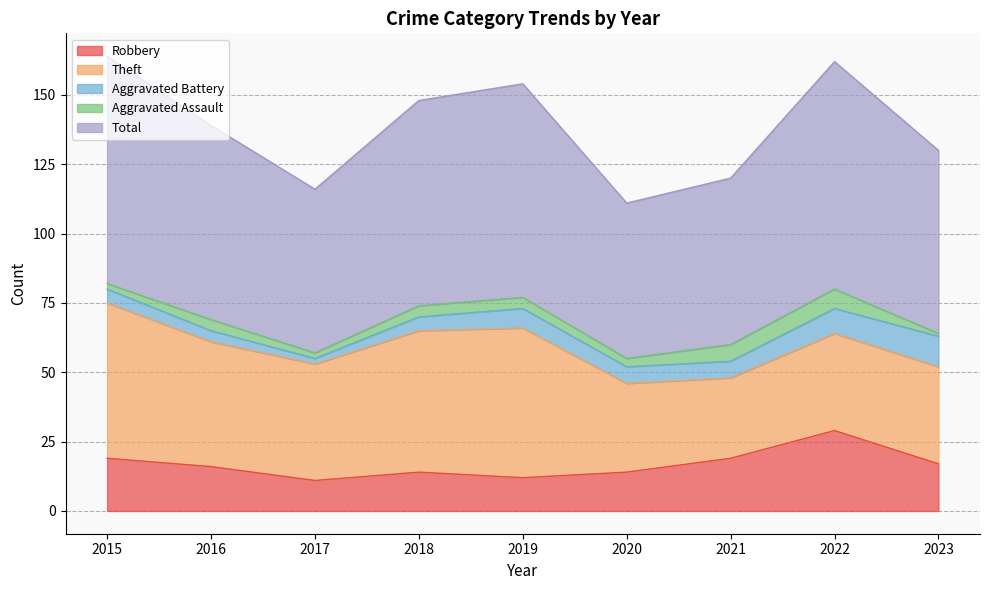

What is the smallest value displayed?

1